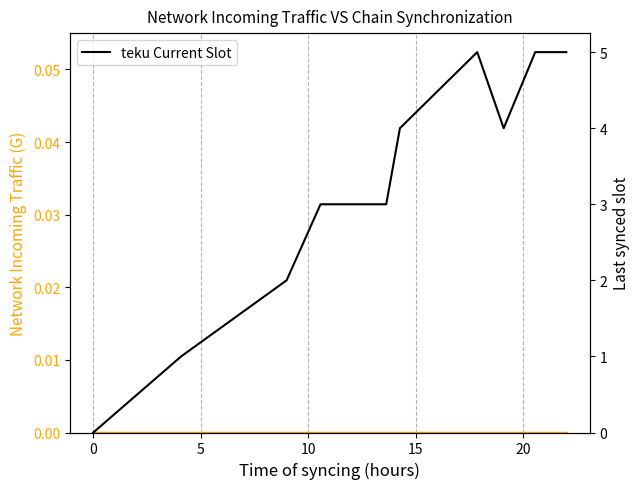

What is the value of the teku Current Slot point at the 3rd from the left?

2